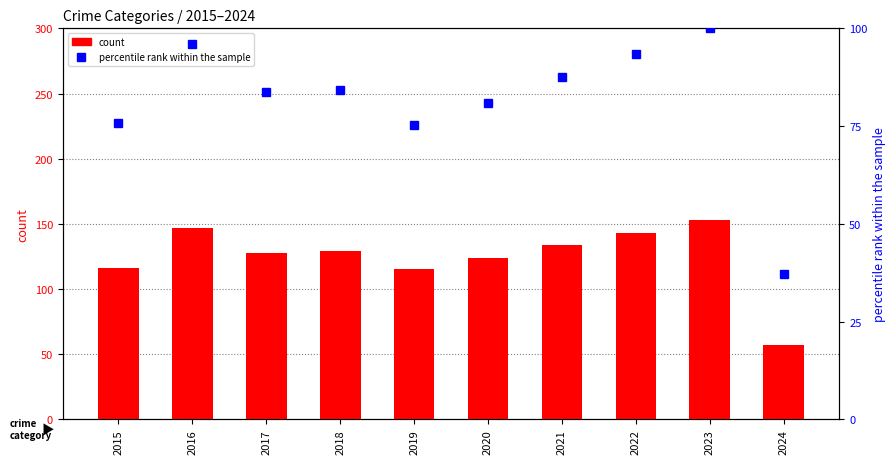

What is the minimum value shown in the chart?

37.3